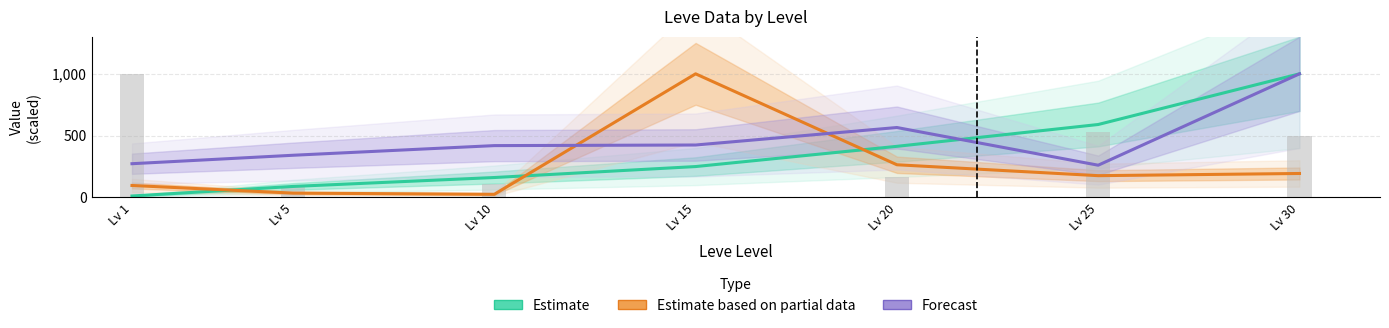

What are all the series names shown in the legend?

Estimate, Estimate based on partial data, Forecast